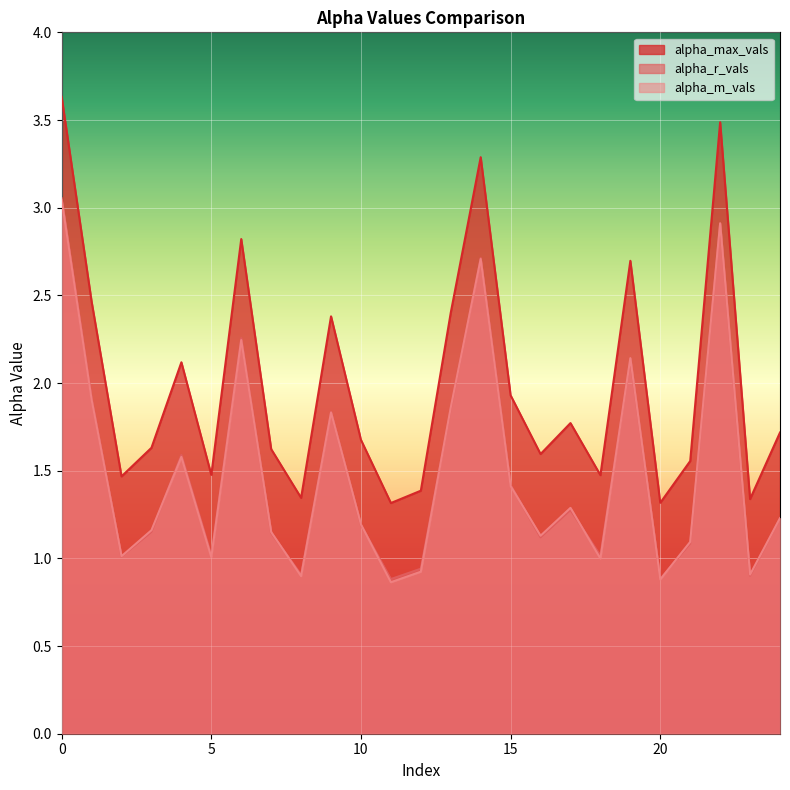

Which series has the widest spread of values?

alpha_max_vals